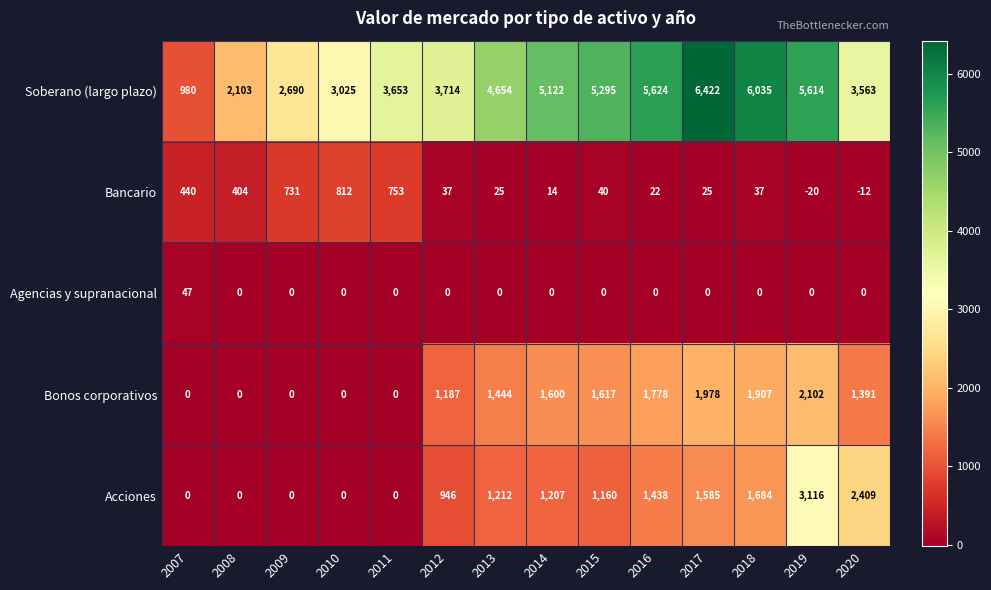

Which category has the highest value in the Acciones series?

2019